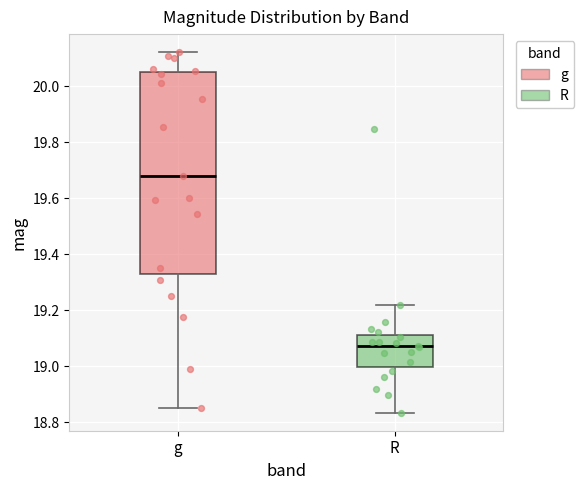

Where is the lower edge of the box for g on the y-axis? The values are not printed on the chart, so give them approximately, as read against the axis.

19.32